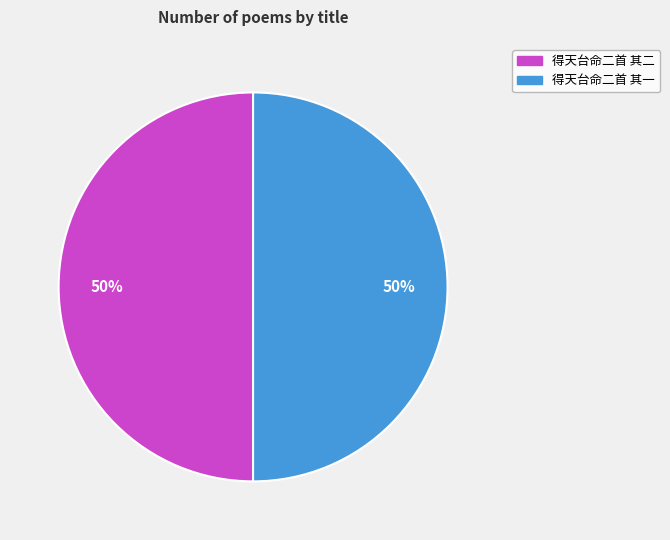

What is the ratio of the value at 得天台命二首 其二 to the value at 得天台命二首 其一?

1.0